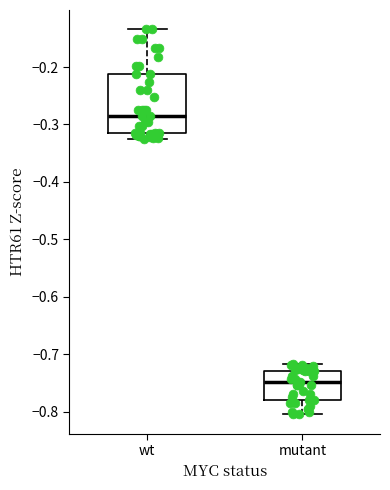

Where does the upper whisker of the box for mutant end on the y-axis? The values are not printed on the chart, so give them approximately, as read against the axis.

-0.72